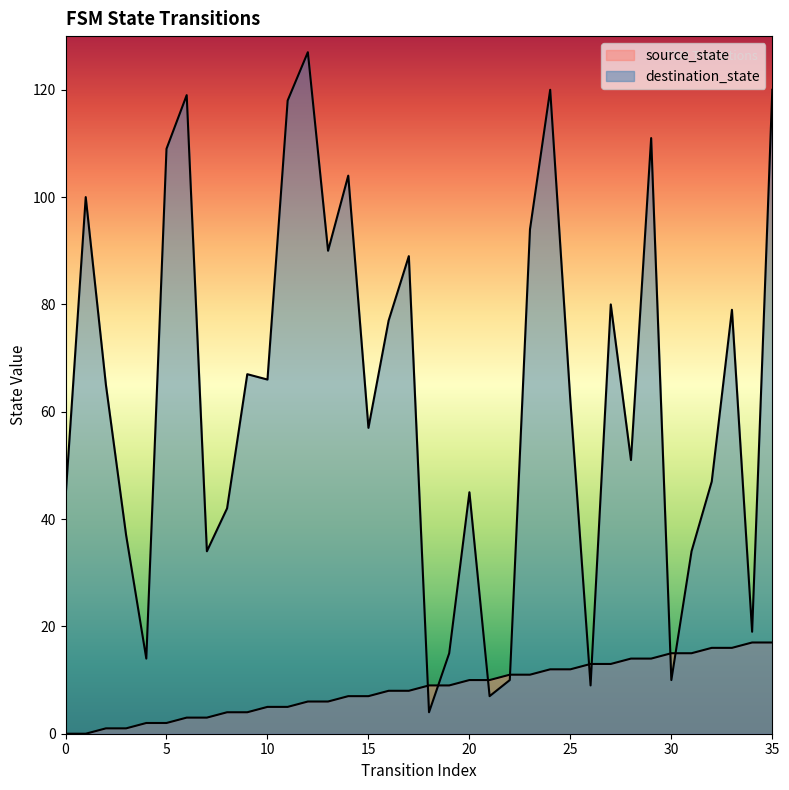

What is the average value of the destination_state series?

63